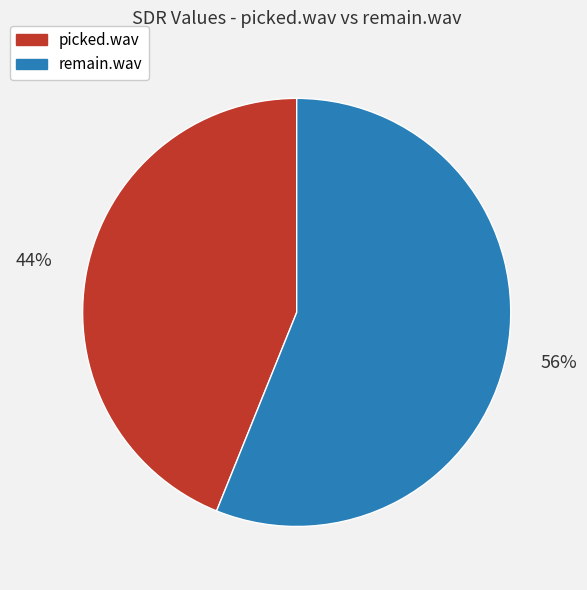

Is the sum of picked.wav and remain.wav greater than half?

Yes